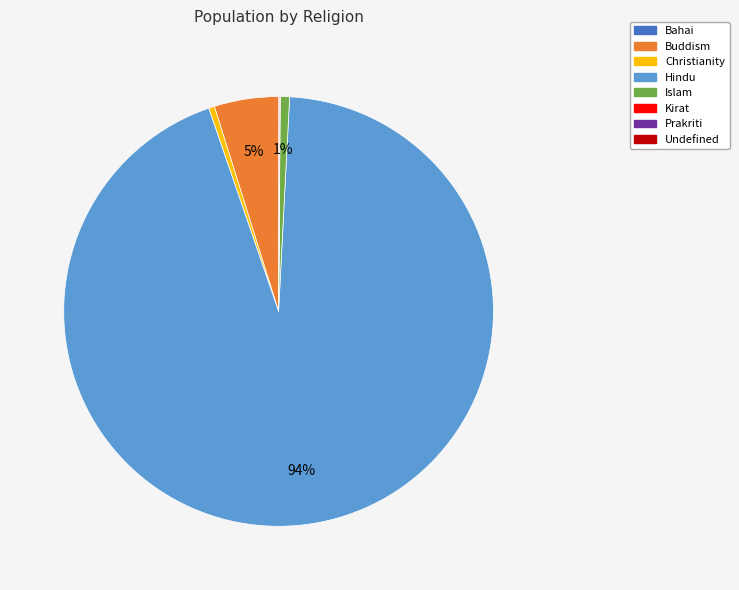

To the nearest percent, what is the average slice percentage?

12%